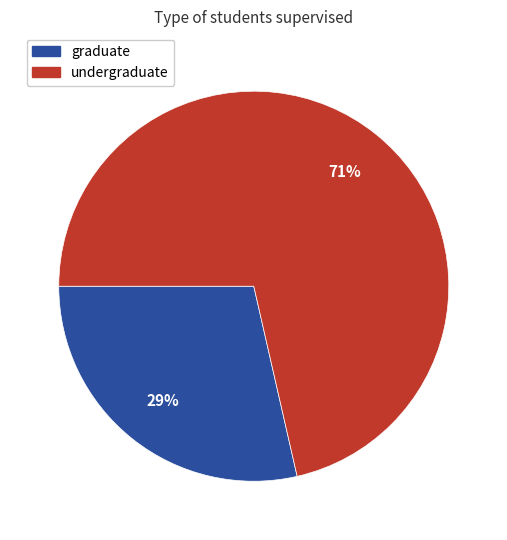

Combined, do graduate and undergraduate account for over 50%?

Yes